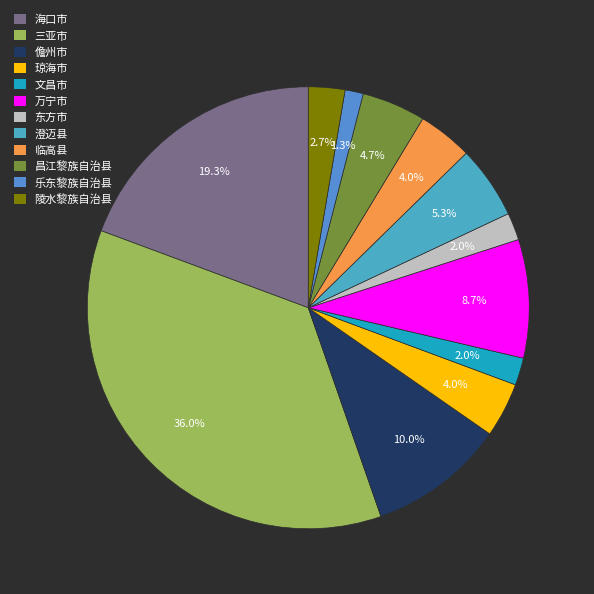

How many slices are in this pie chart?

12